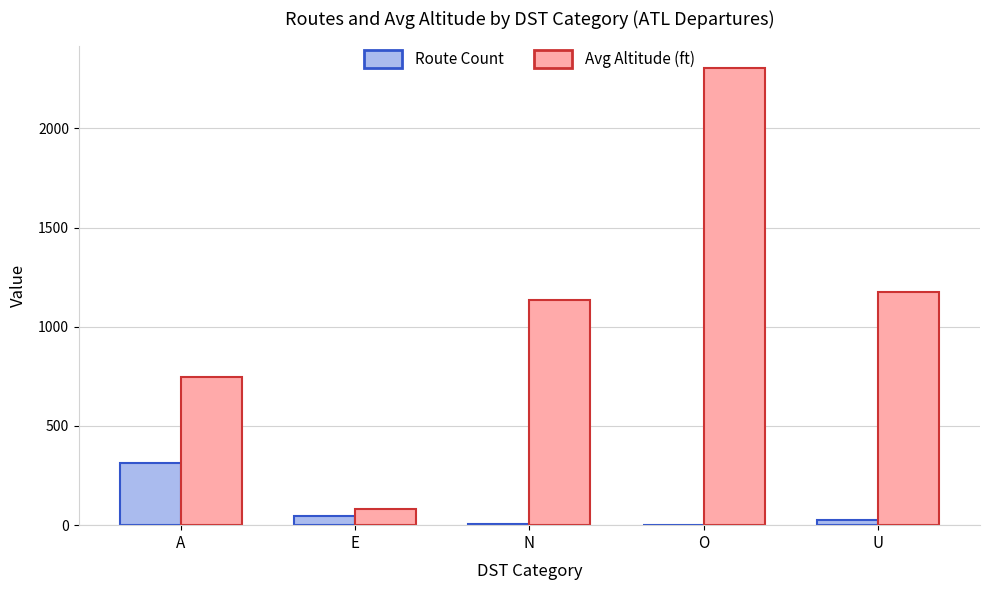

The value of Avg Altitude (ft) at N is 1565. True or false?

False